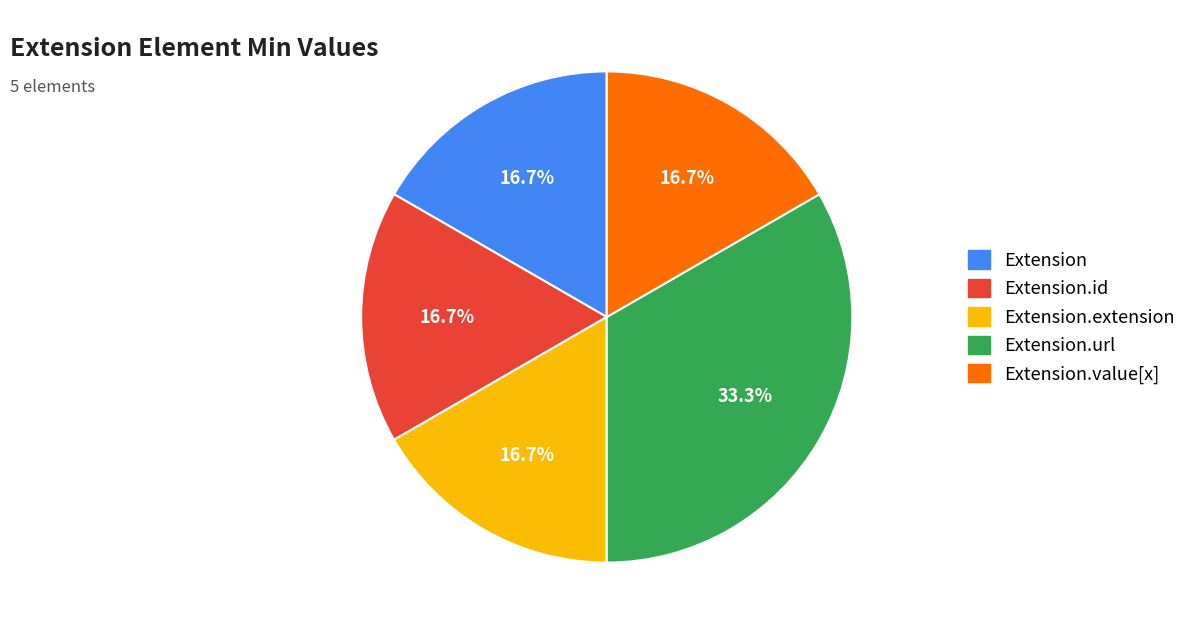

Is there any slice that represents more than half of the pie?

No